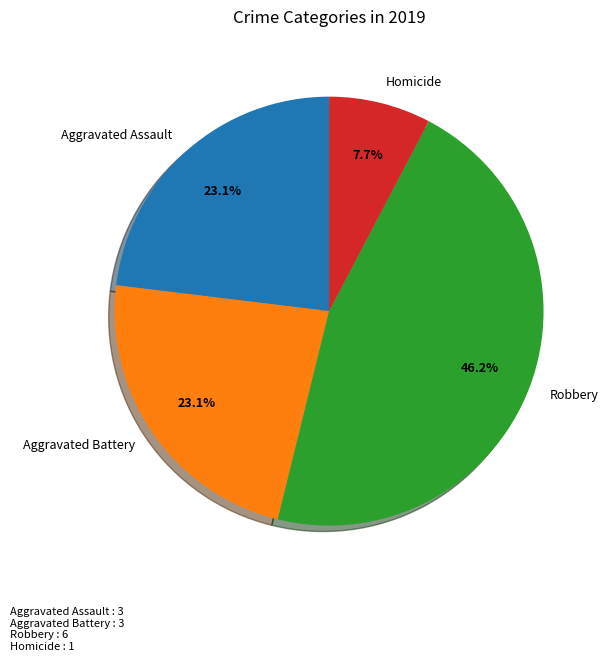

To the nearest percent, what is the difference between the largest and smallest slice percentages?

38%